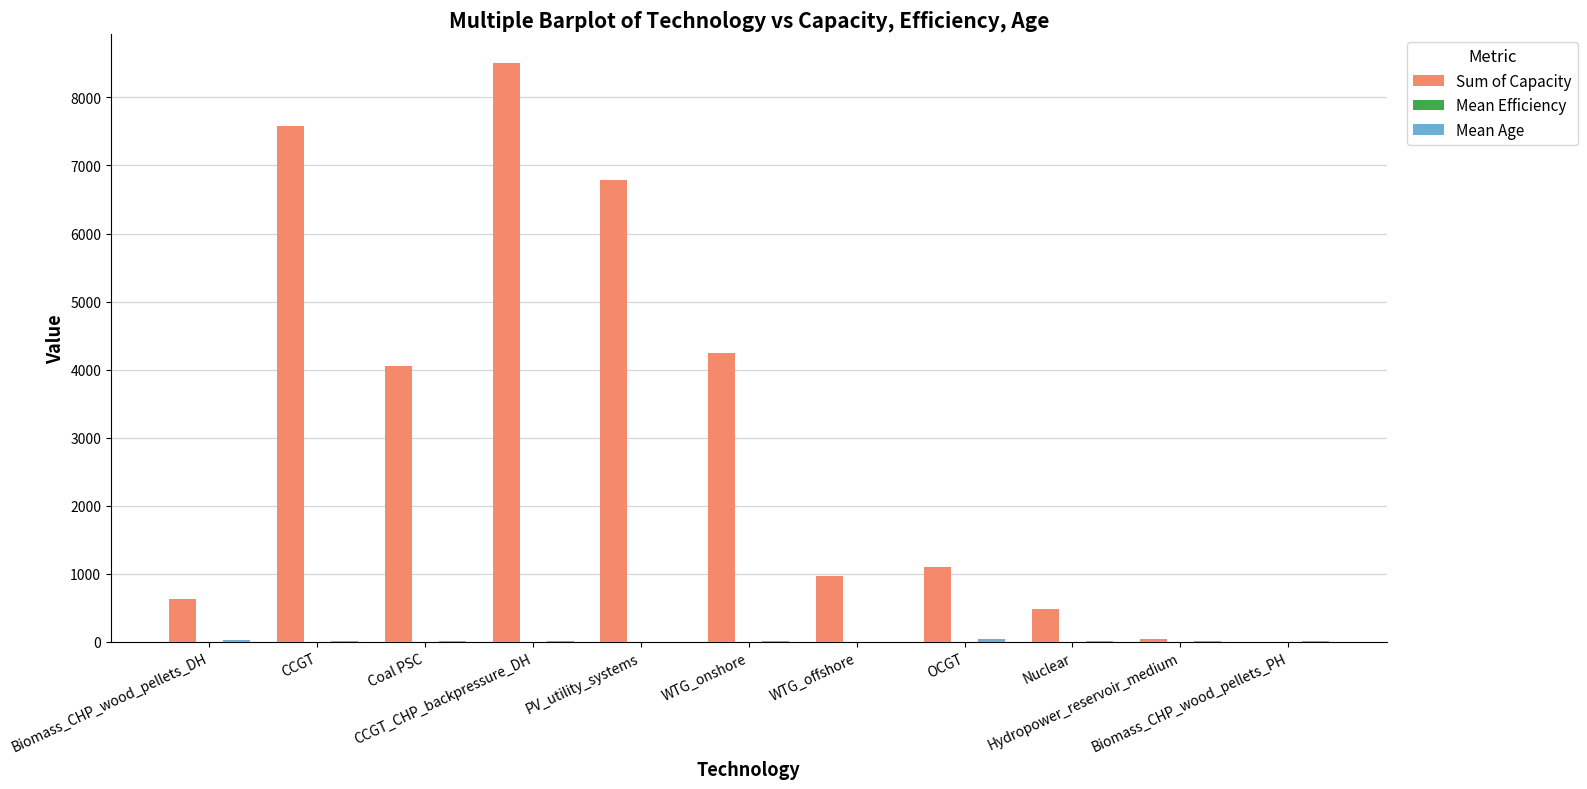

What is the sum of all Sum of Capacity values?

34397.5